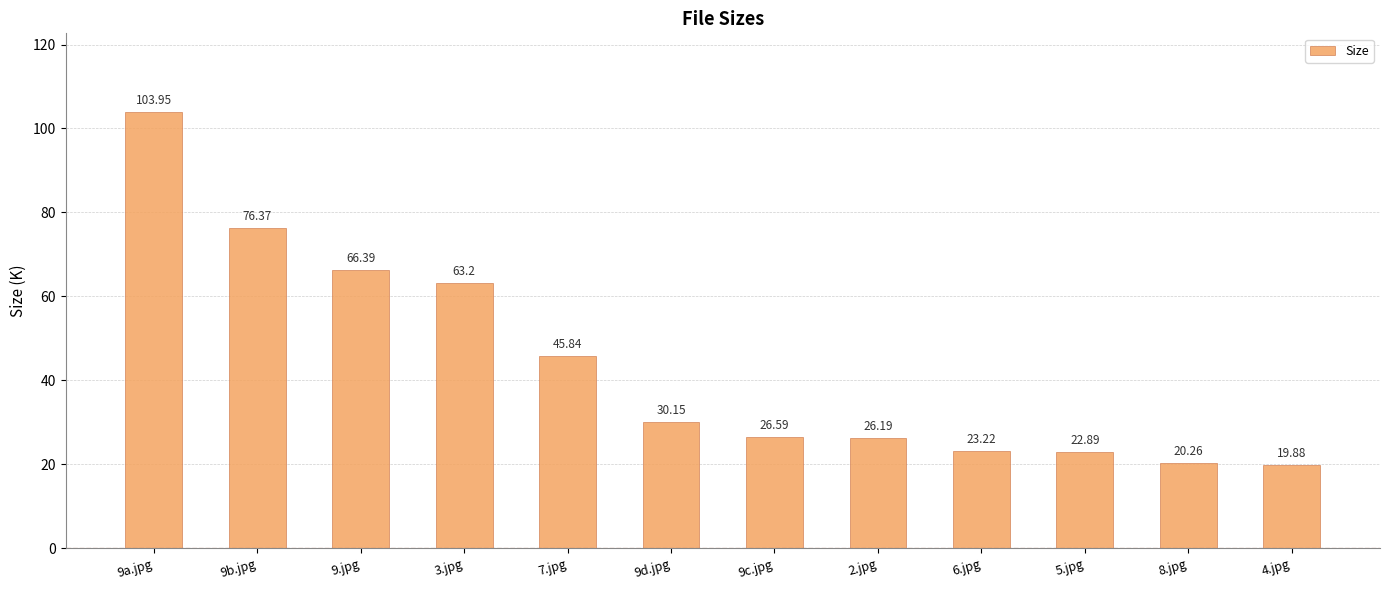

Which has a higher value, 5.jpg or 9c.jpg?

9c.jpg